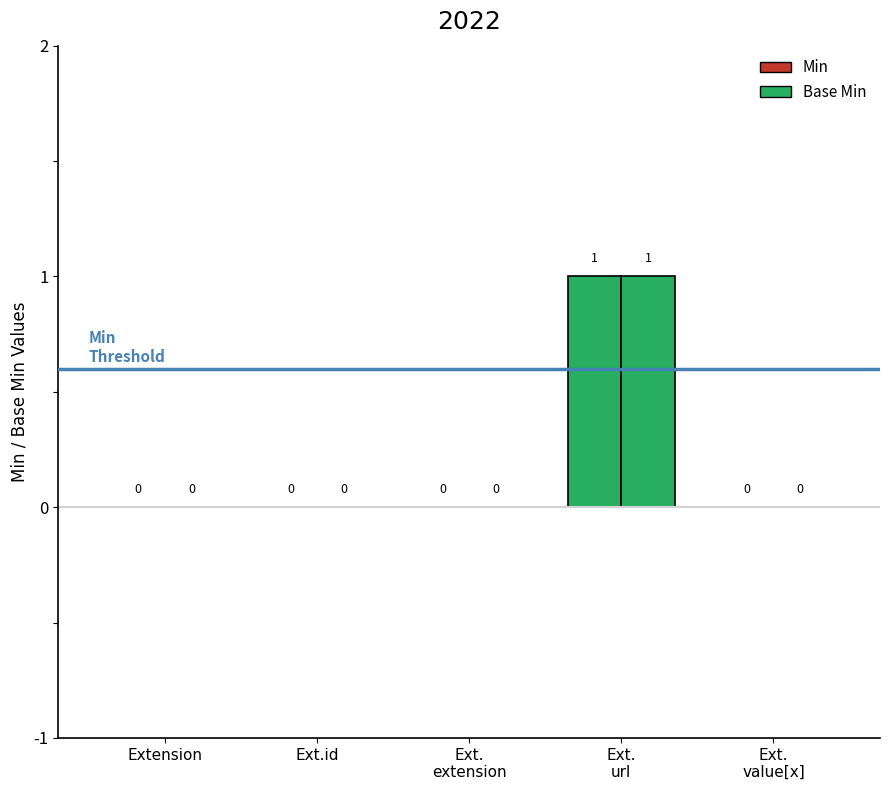

Reading right to left, transcribe all the data shown in this chart.

Min: 0	1	0	0	0
Base Min: 0	1	0	0	0